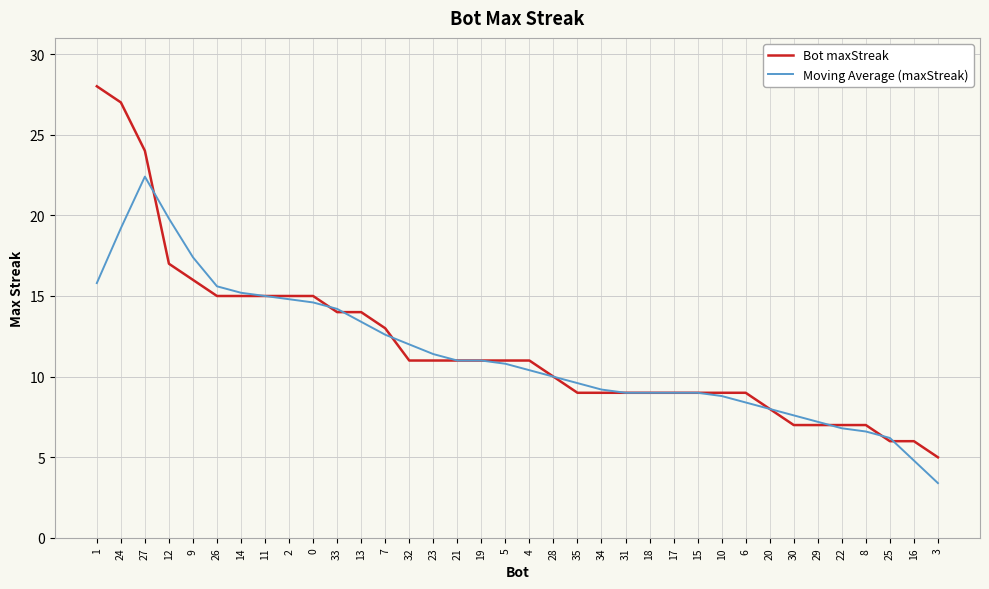

Which category has the highest value in the Moving Average (maxStreak) series?

27